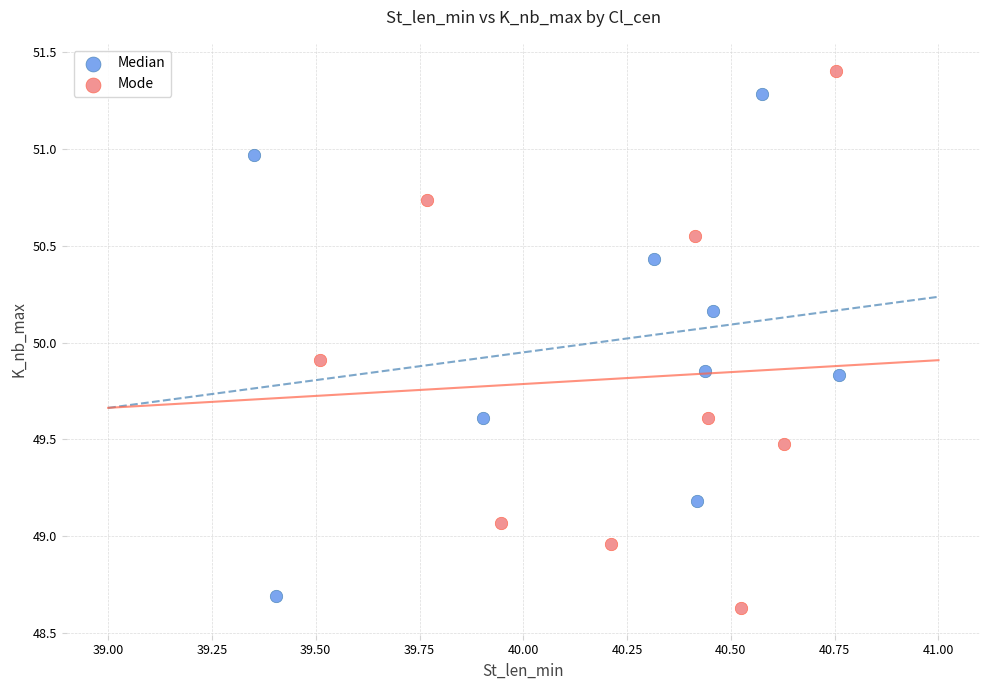

Which series reaches the minimum Y coordinate?

Mode